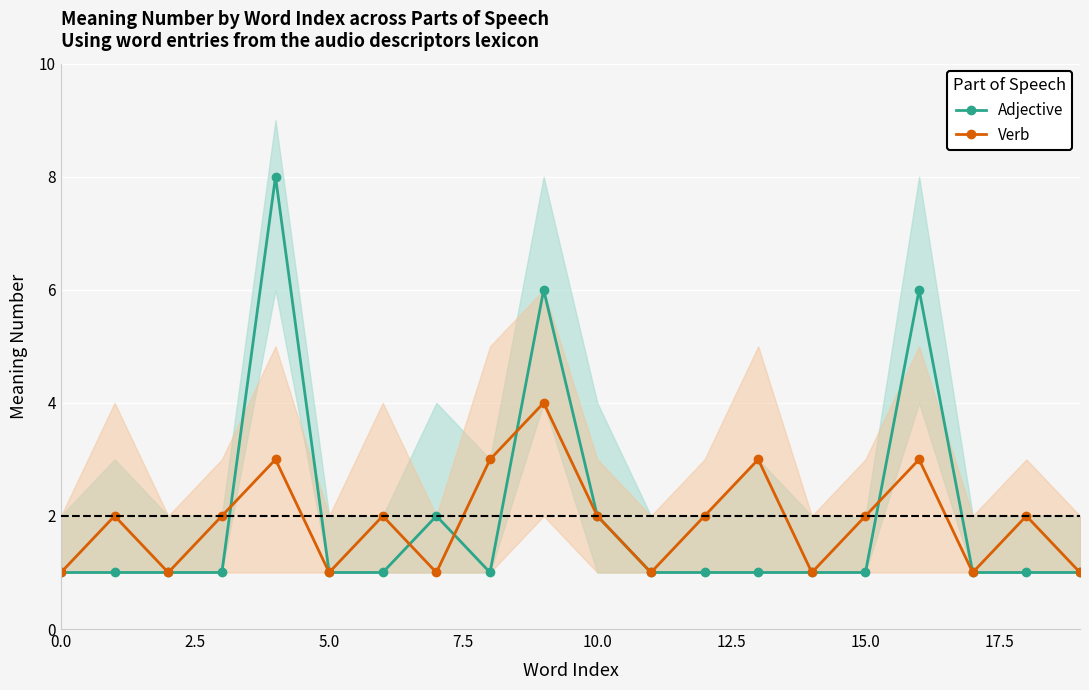

Is it true that Adjective equals 2 at 16?

False